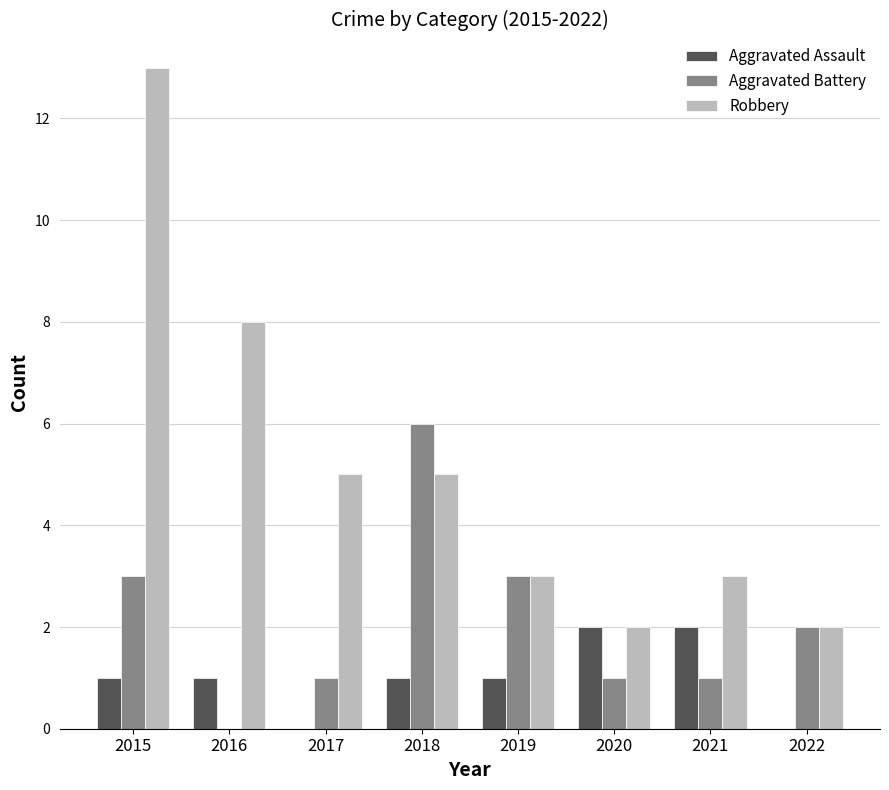

True or false: Robbery has a value of 2 at 2022.

True